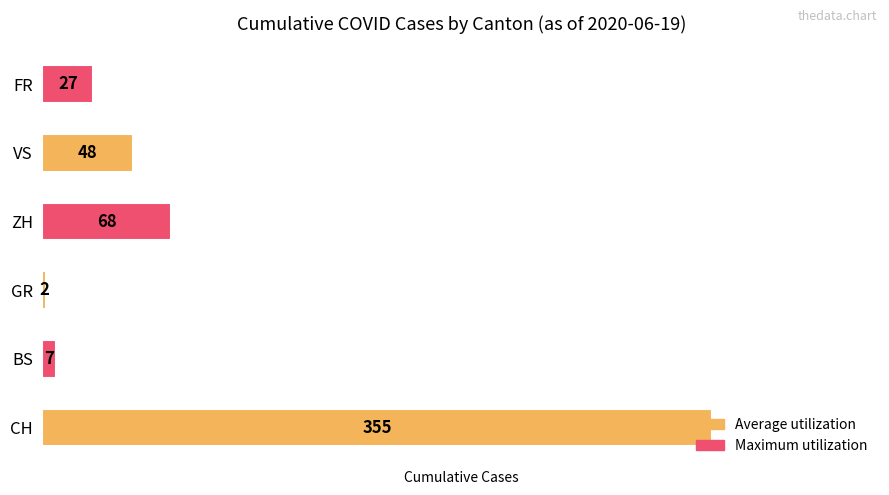

What is the difference between the maximum and minimum values?

353